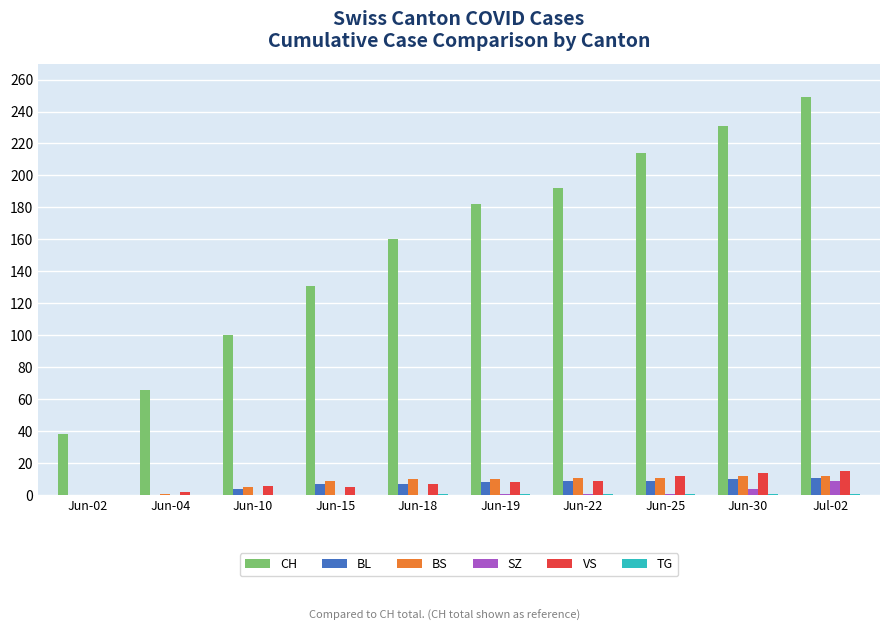

Is it true that CH equals 189 at Jun-15?

False